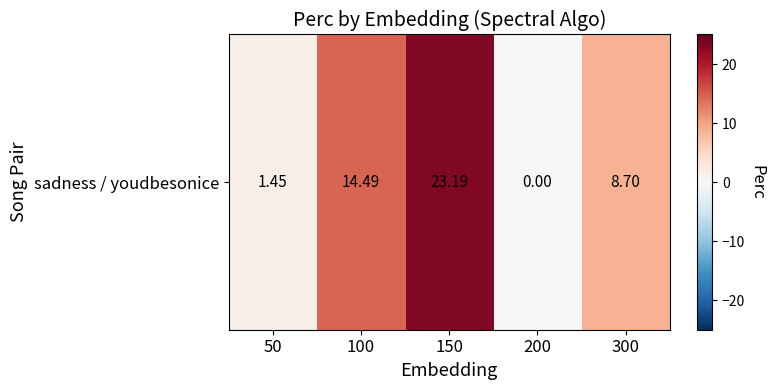

Reading left to right, extract all data points from this chart.

1.4	14.5	23.2	0.0	8.7